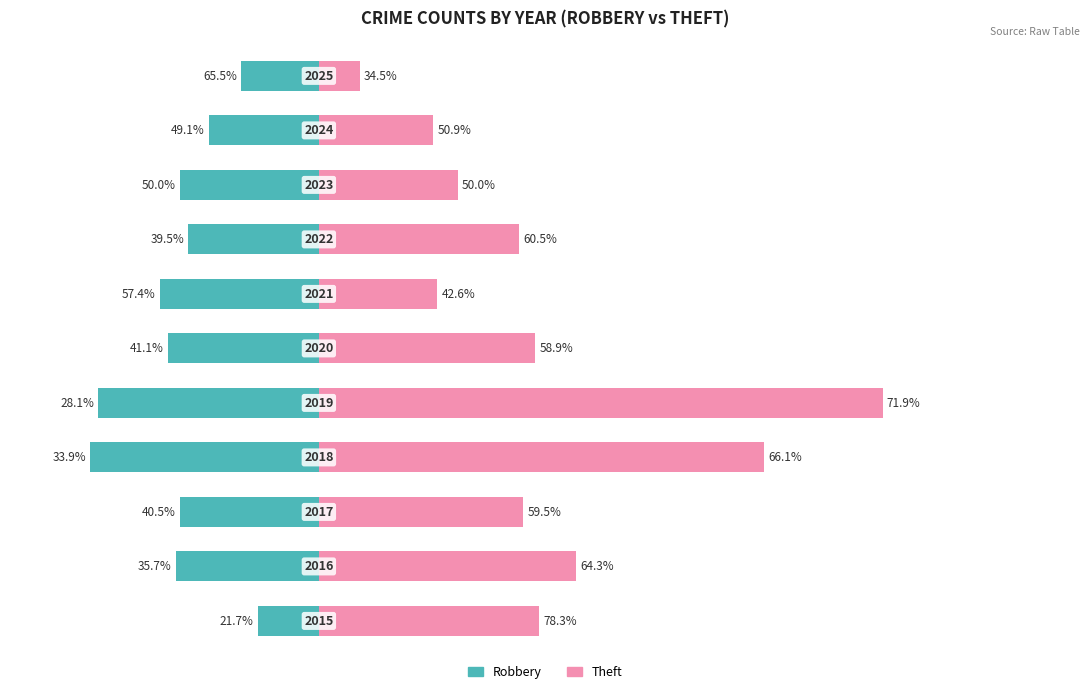

What is the difference between the highest and lowest values at 1?

98